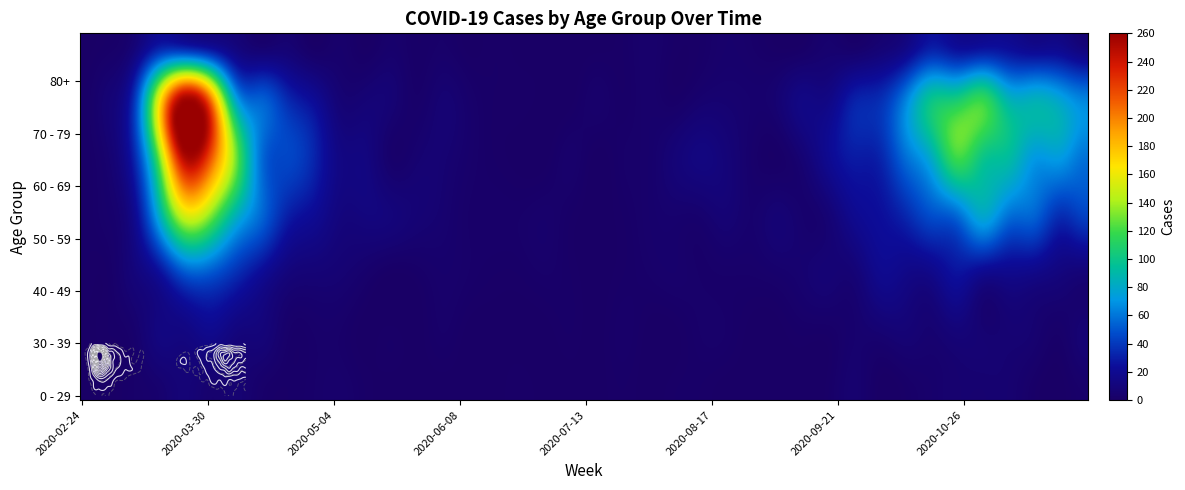

At which category does the chart reach its minimum across all series?

2020-02-24